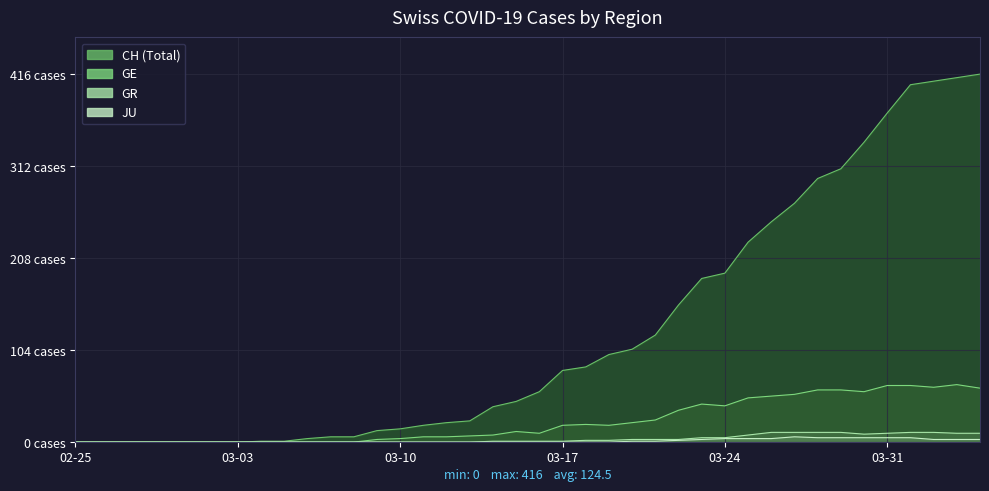

What is the difference between the GE values at 2020-03-24 and 2020-03-22?

5